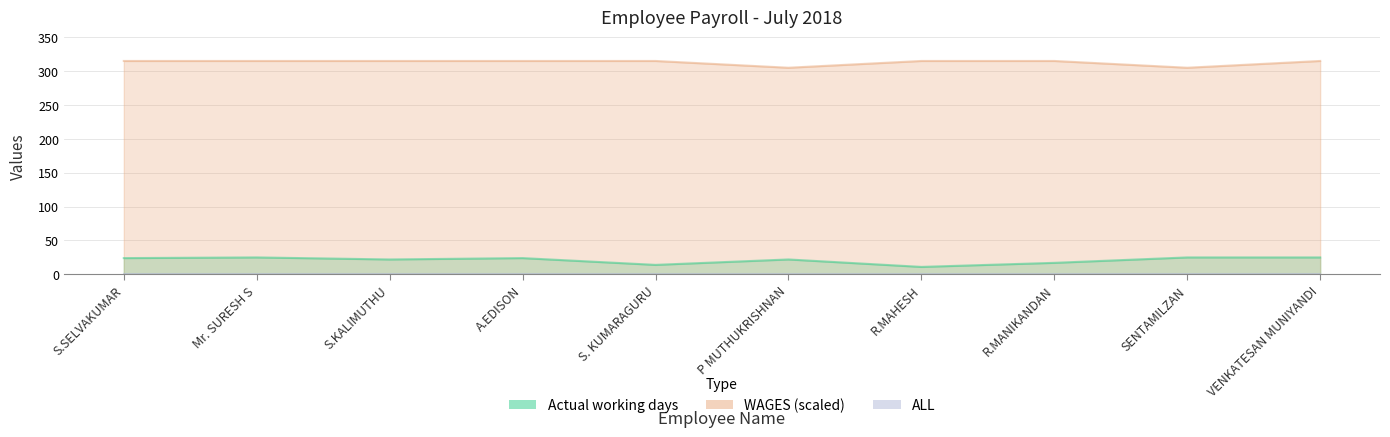

What are all the series names shown in the legend?

Actual working days, WAGES, ALL